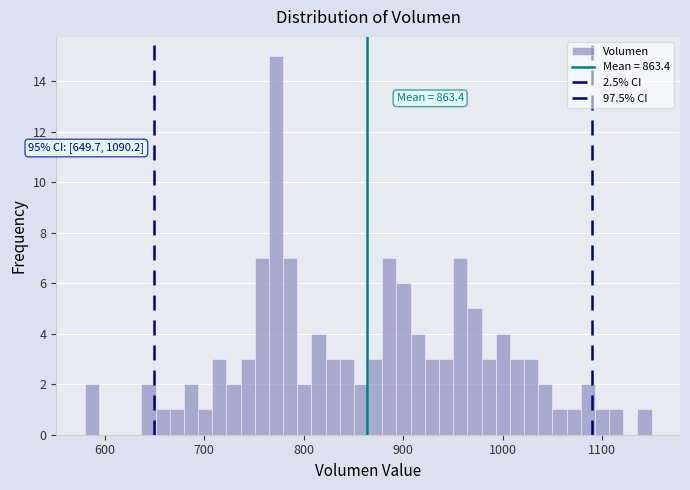

Read against the x-axis, roughly where is the centre of the tallest bar?

770